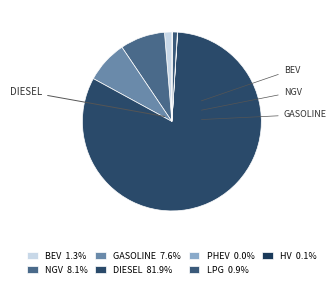

How many segments does this pie chart have?

7